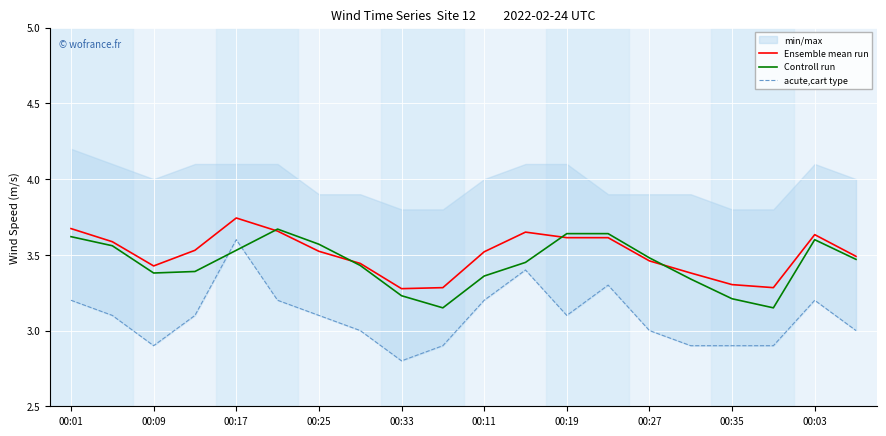

True or false: acute,cart type and Ensemble mean run cross at least once.

False